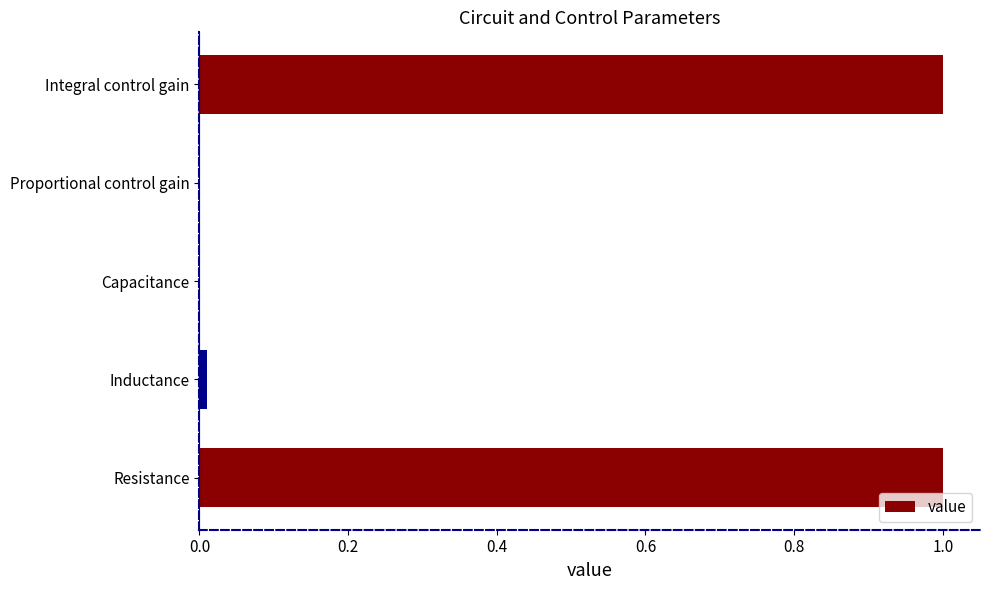

Is it true that the value at Capacitance is 0.0?

True